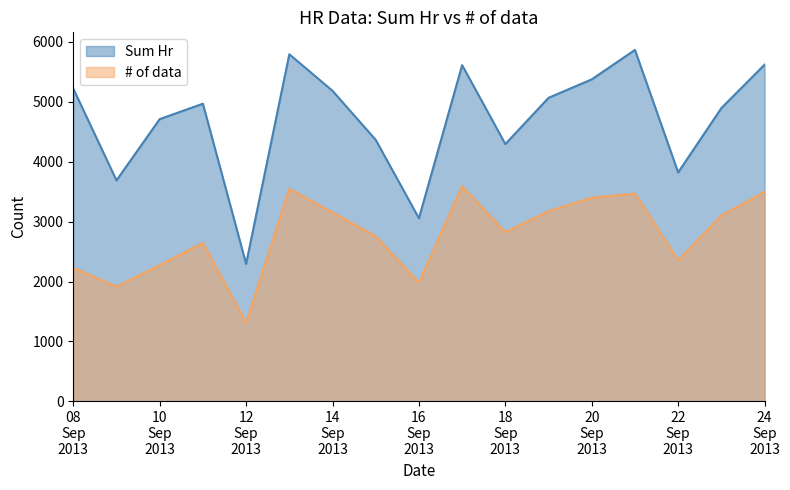

Is it true that Sum Hr equals 8647.7 at 2013-09-19?

False